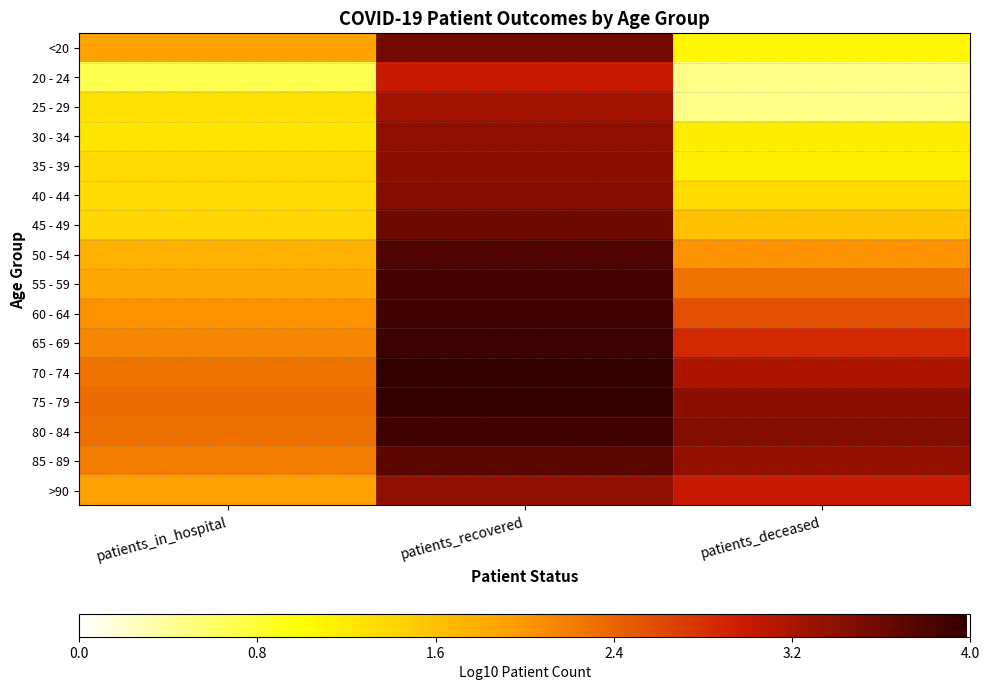

Rank the series by their maximum value, from lowest to highest.

20 - 24, 25 - 29, >90, 30 - 34, 35 - 39, 40 - 44, <20, 45 - 49, 85 - 89, 50 - 54, 55 - 59, 80 - 84, 60 - 64, 65 - 69, 75 - 79, 70 - 74